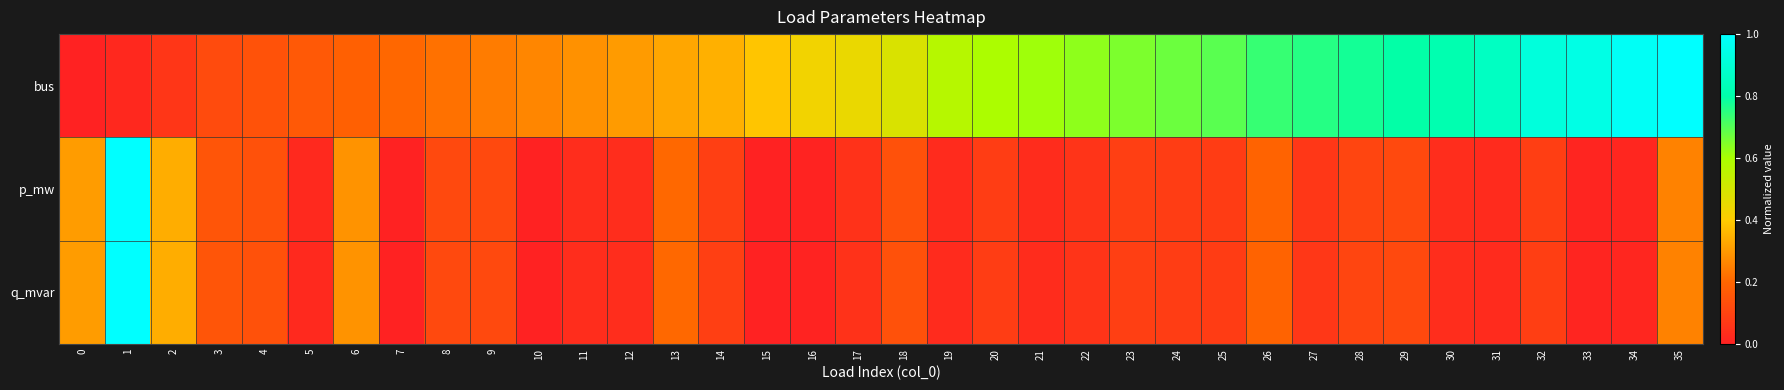

Rank the series by their maximum value, from lowest to highest.

bus, p_mw, q_mvar